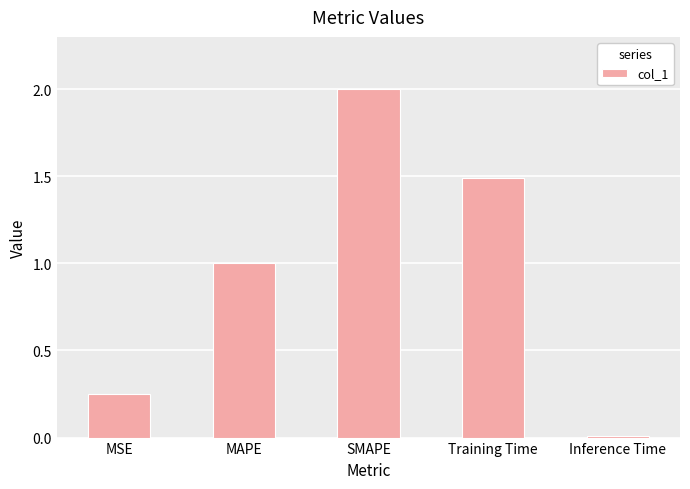

The value at Inference Time is 0.0. True or false?

True